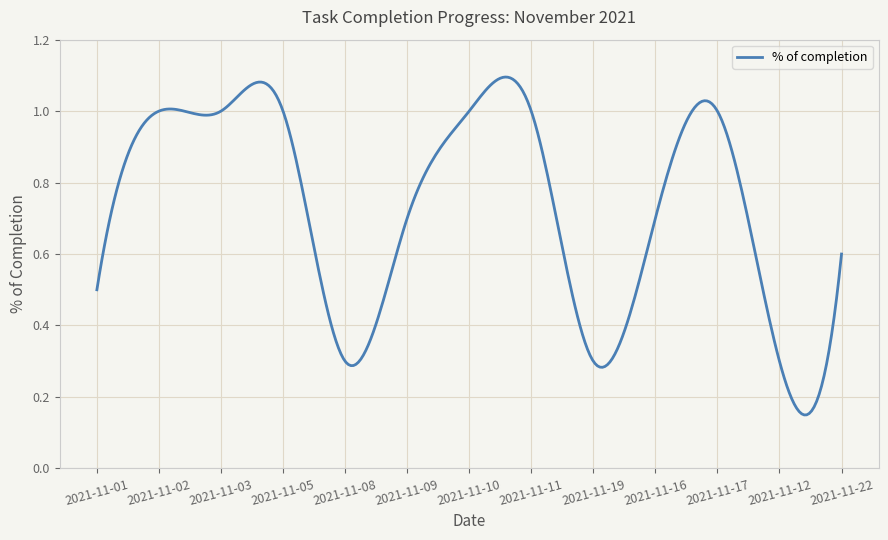

What is the difference between the maximum and minimum values?

0.7